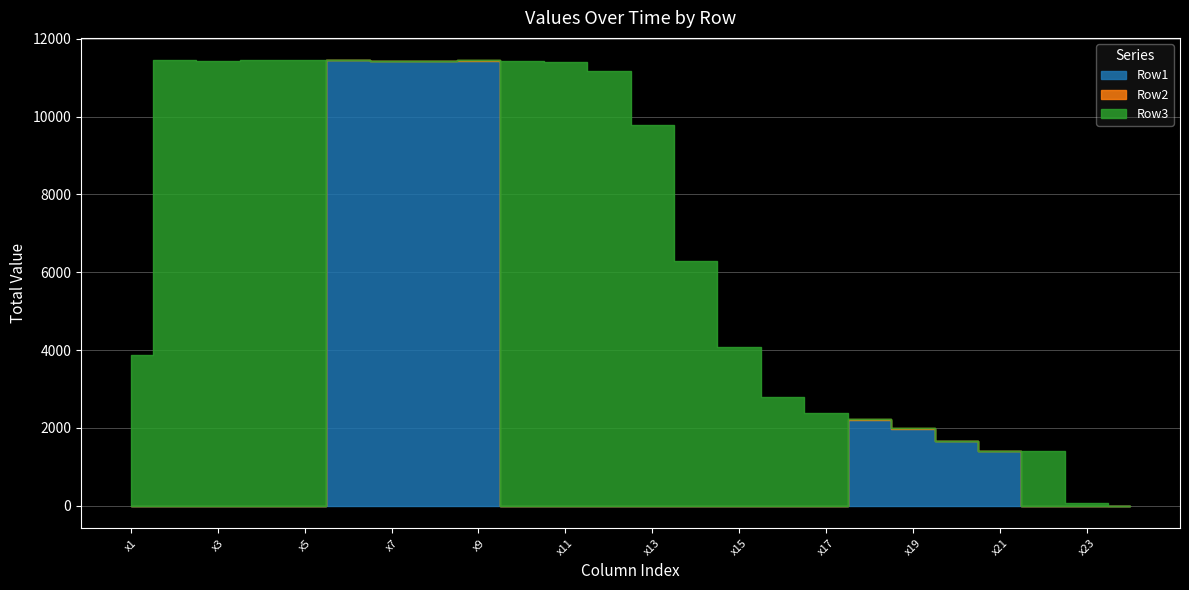

What is the average value of the Row1 series?

2208